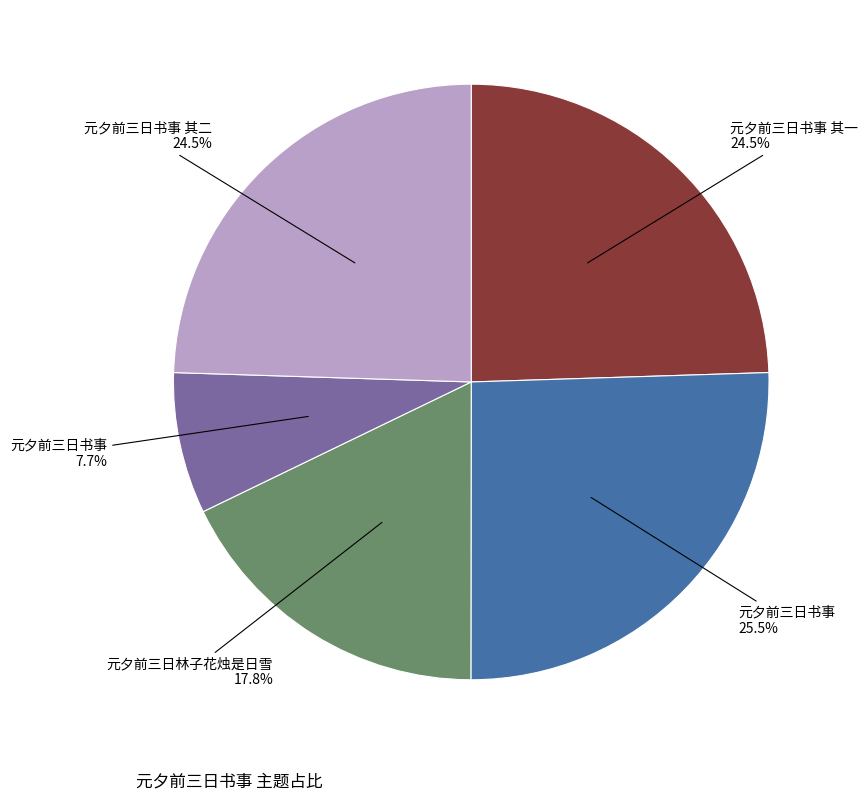

Is there a majority slice in this chart?

No